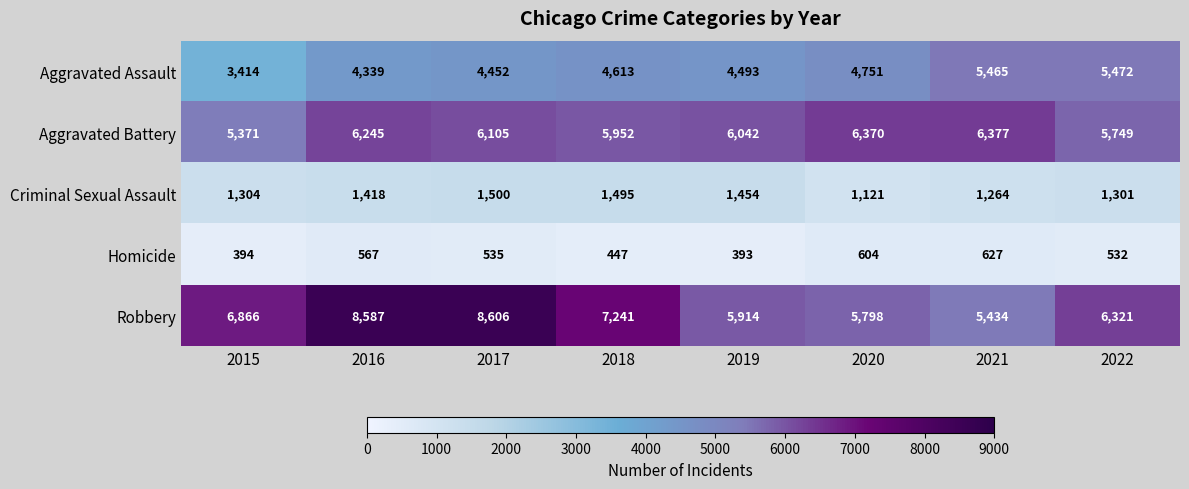

Rank the categories by Aggravated Battery value from highest to lowest.

2021, 2020, 2016, 2017, 2019, 2018, 2022, 2015